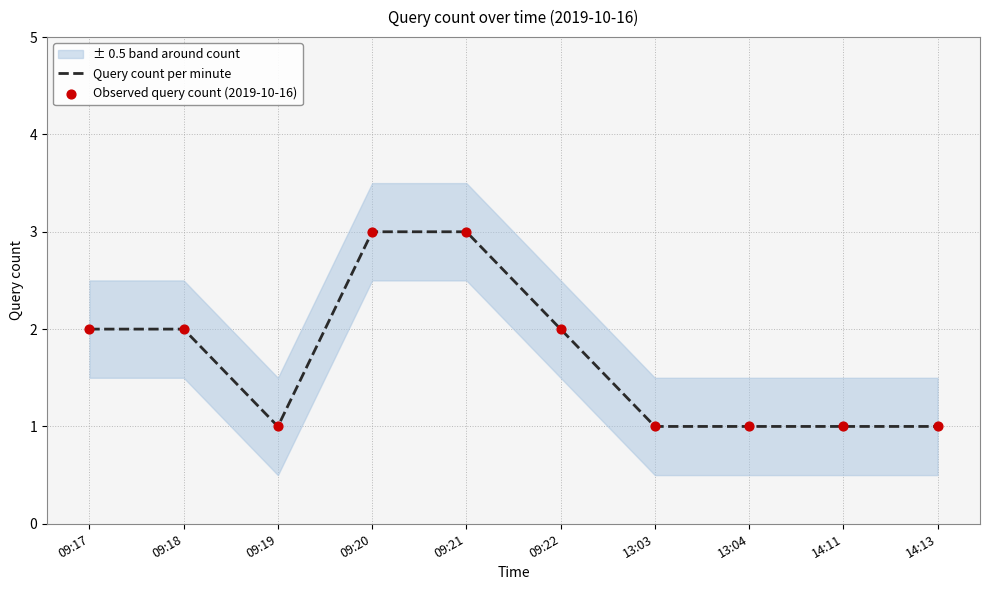

Which series has the largest Y range (max minus min)?

Query count per minute